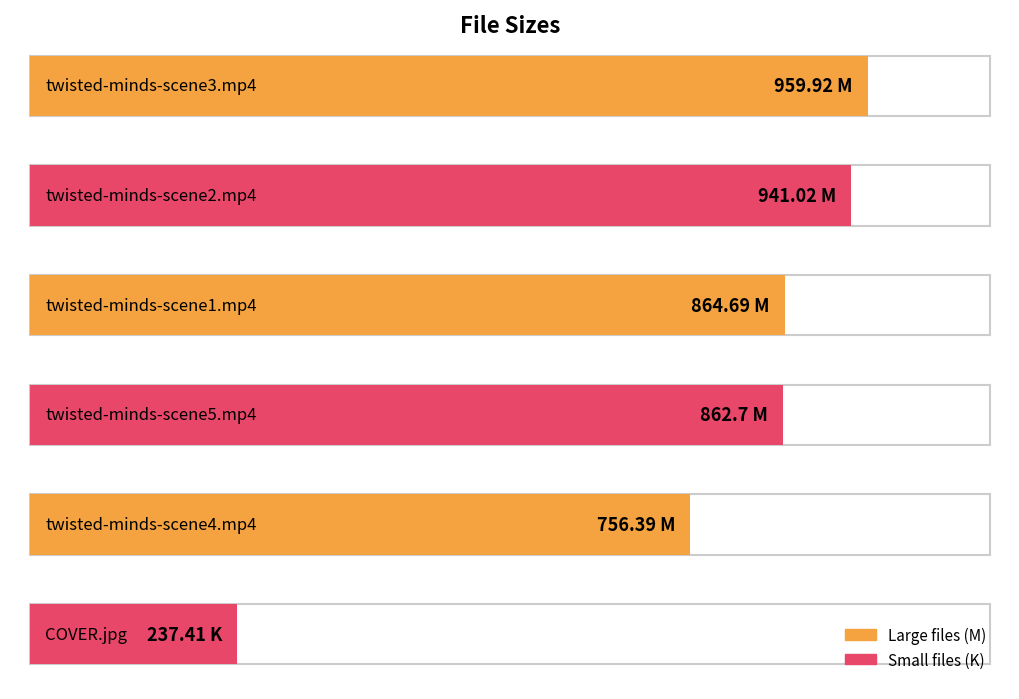

At which label is the value closest to 598?

twisted-minds-scene4.mp4